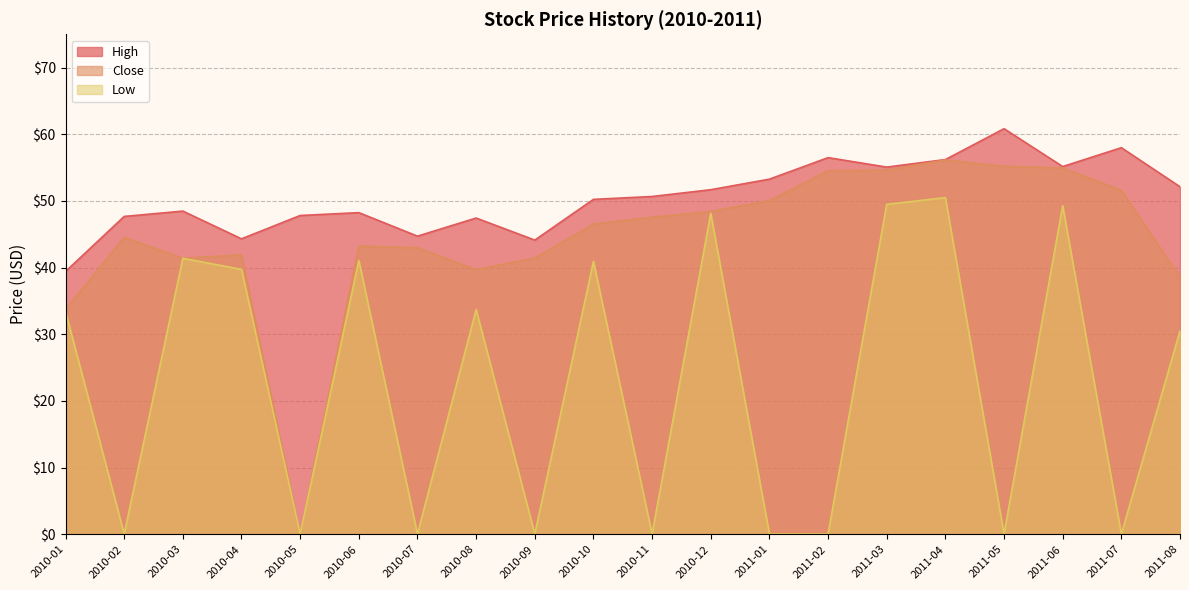

How many values in the High series exceed 50?

11